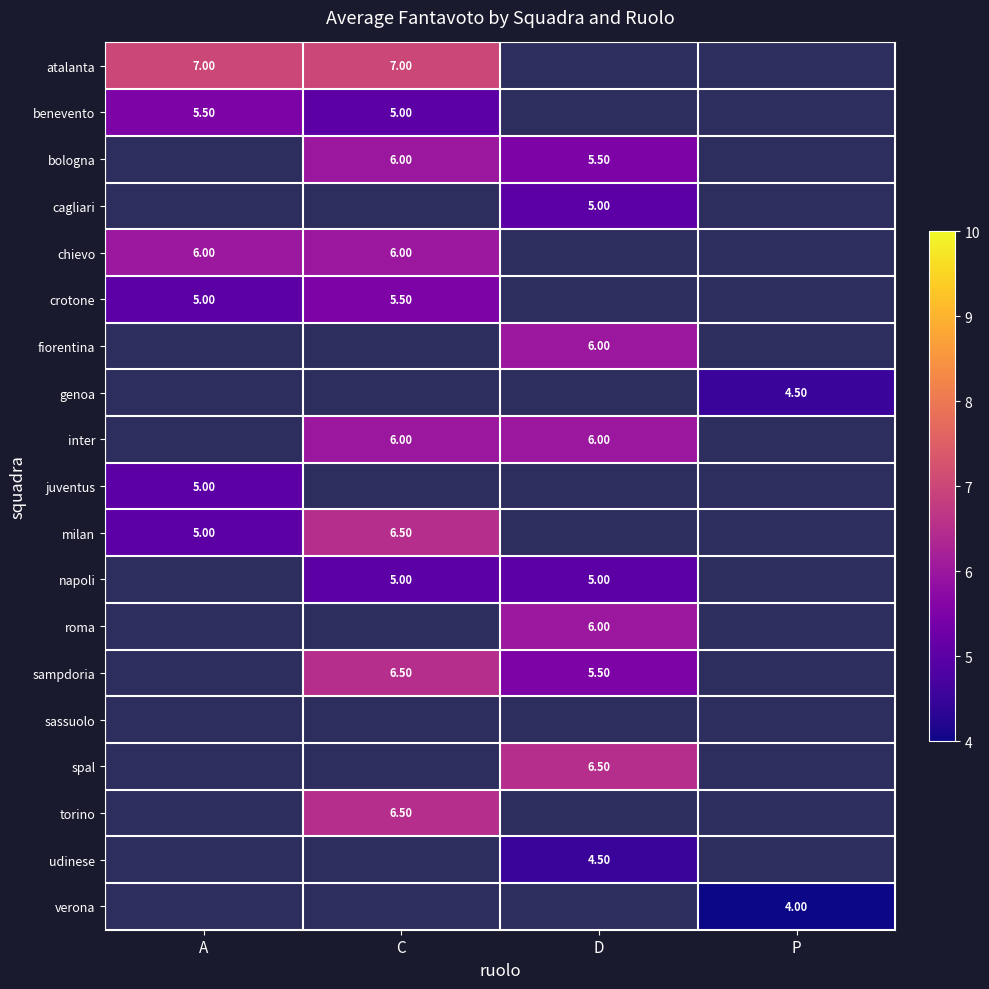

Which category has the lowest value in the atalanta series?

A